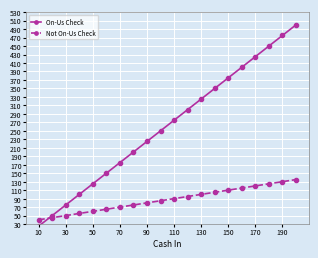

Rank the series by their average value, from highest to lowest.

On-Us Check, Not On-Us Check